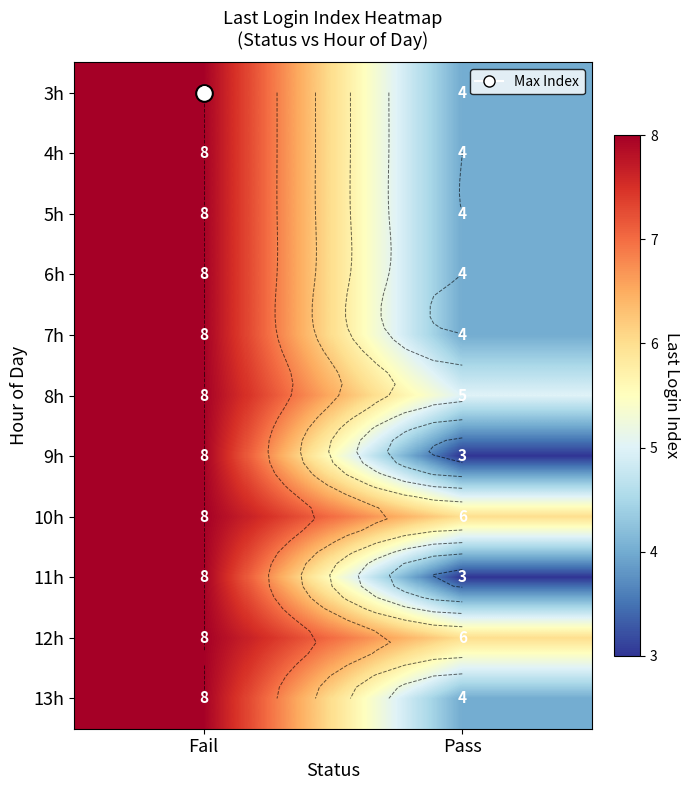

At which label does 8h reach its peak?

Fail